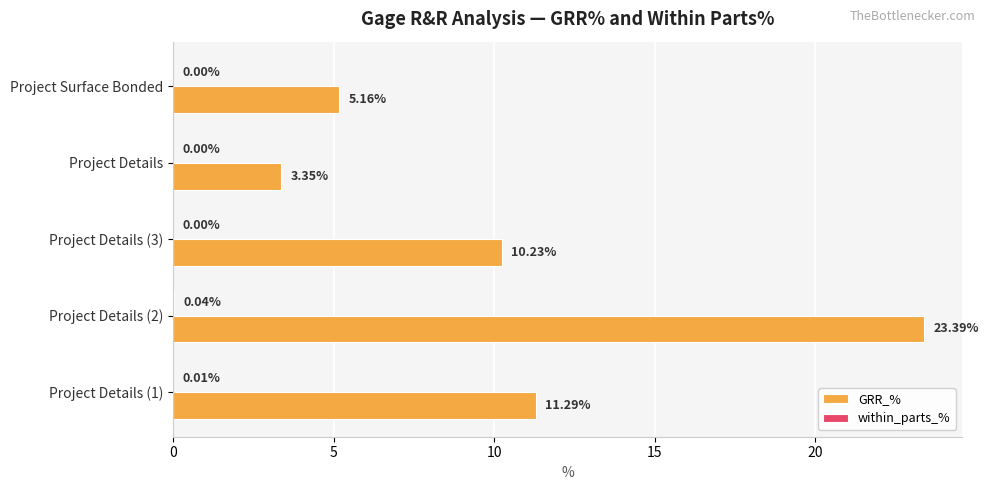

Between Project Details (1) and Project Details (2), which series saw the biggest shift?

GRR_%